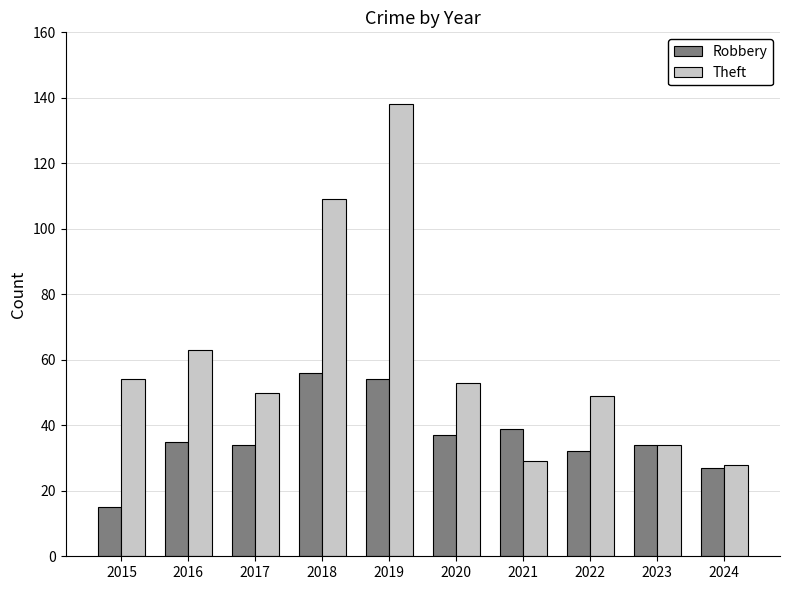

True or false: Robbery has a value of 23 at 2015.

False